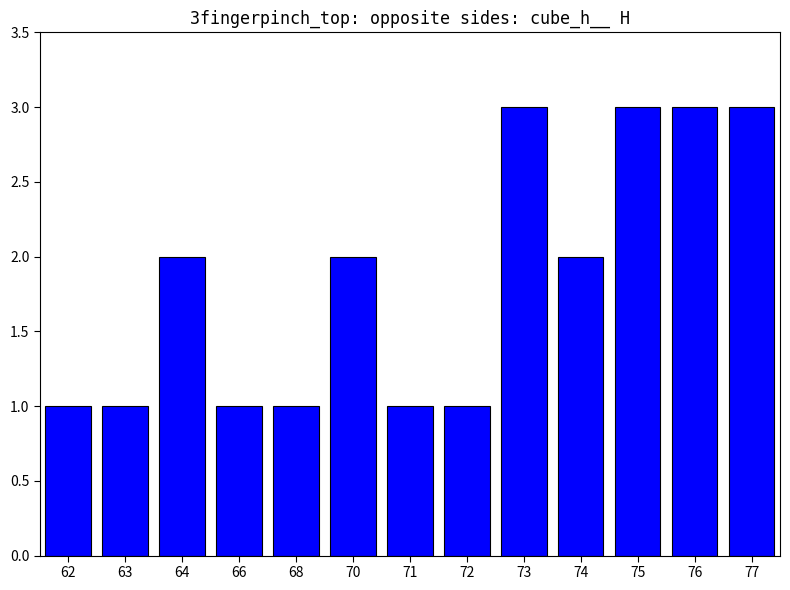

What is the value of the 11th bar from the left?

3